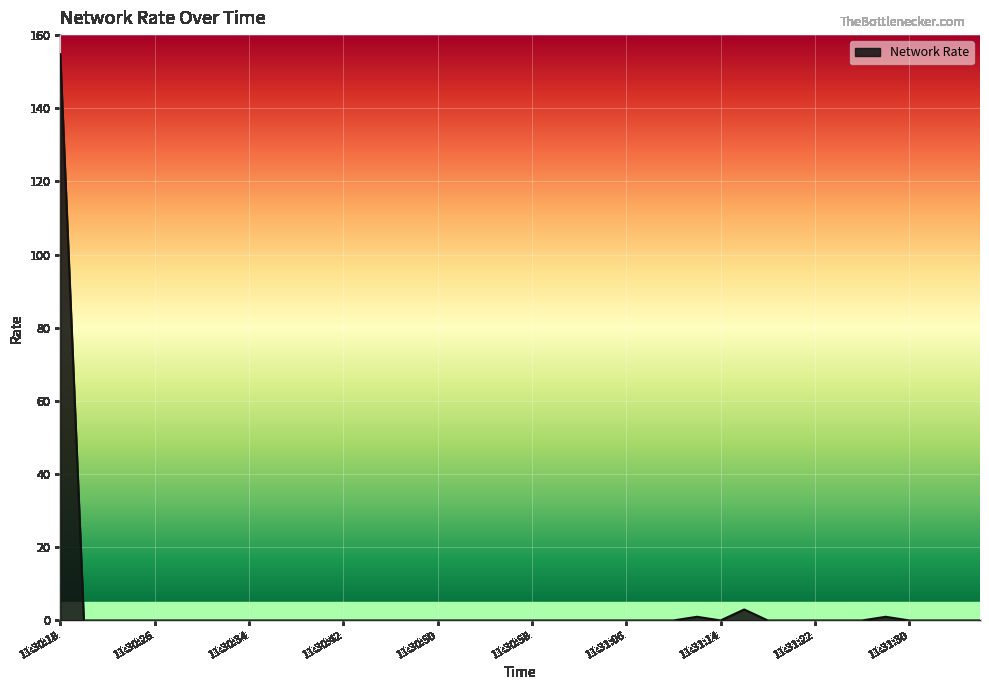

What is the maximum value shown in the chart?

154.8